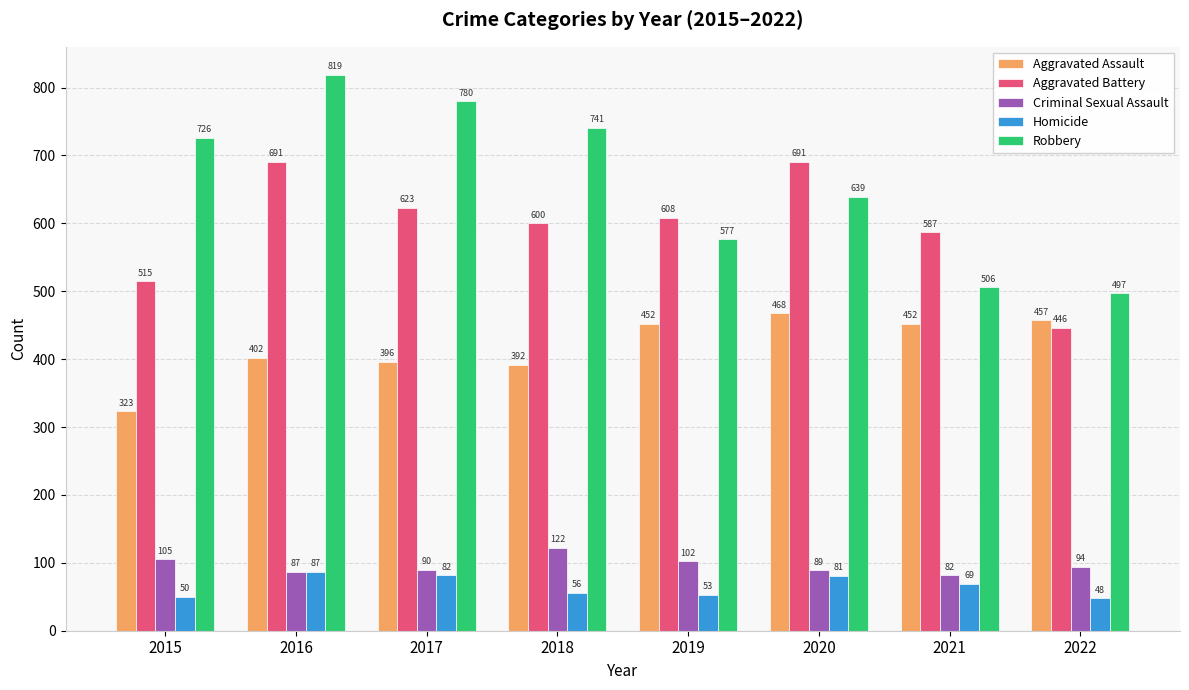

Which series has the widest spread of values?

Robbery